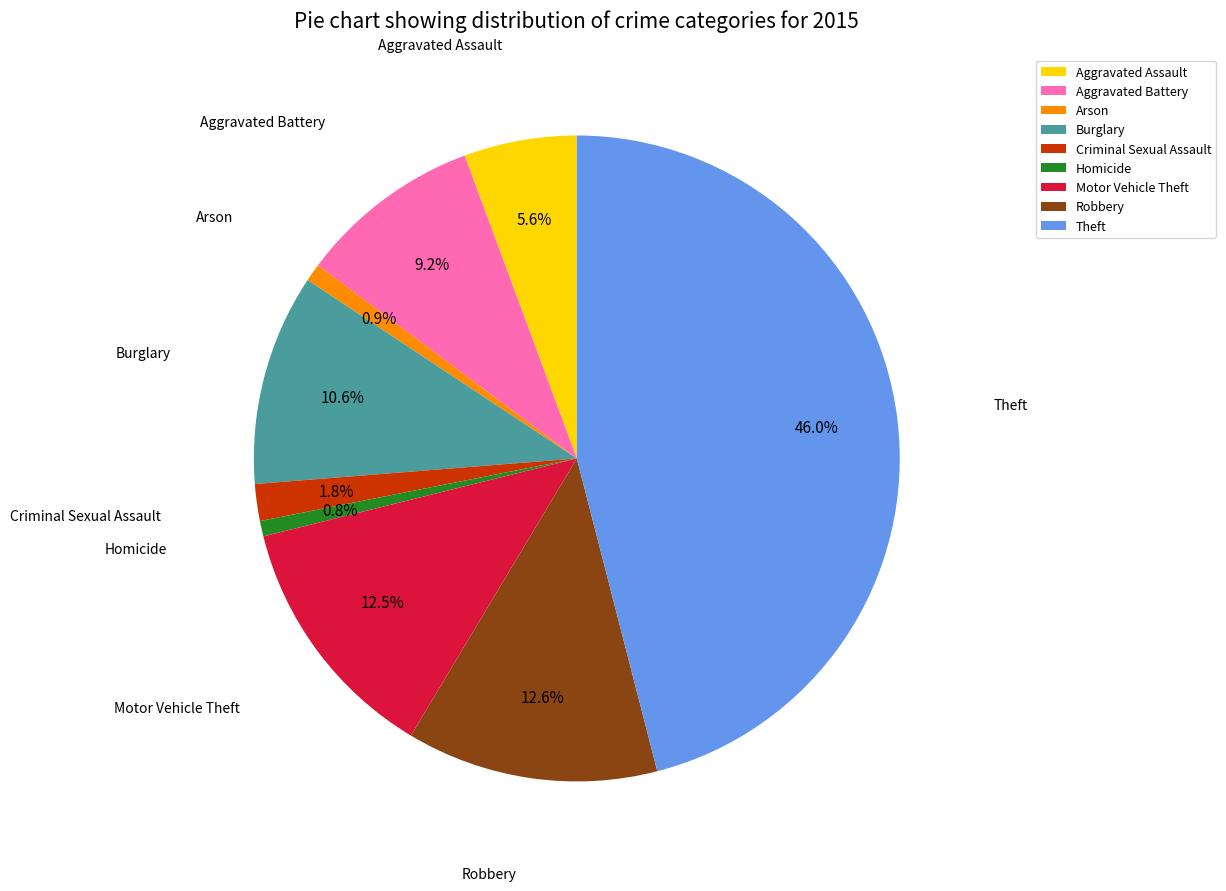

To the nearest percent, what is the average slice percentage?

11%